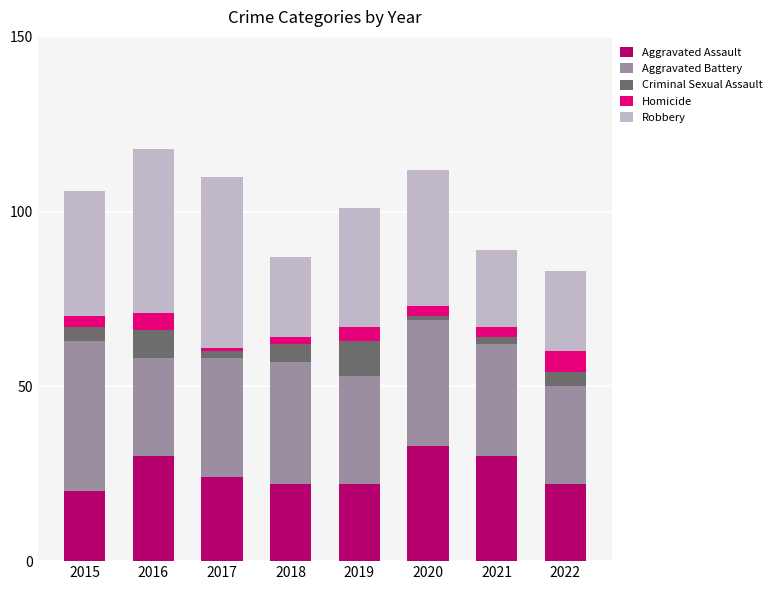

Does the chart contain any negative values?

No